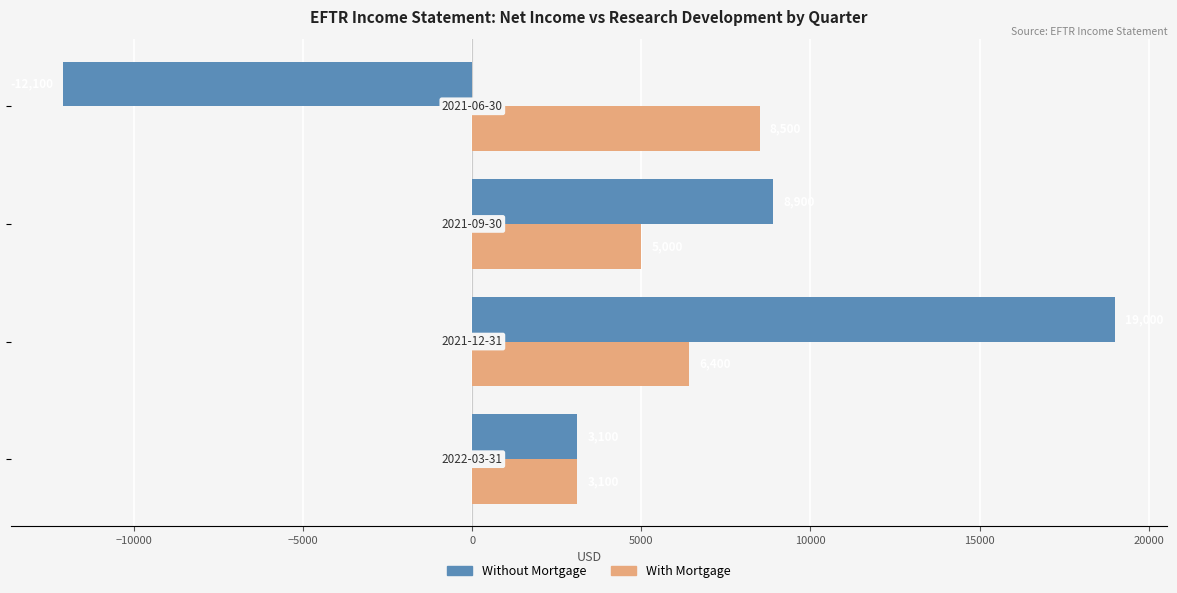

What is the smallest value displayed?

-12100